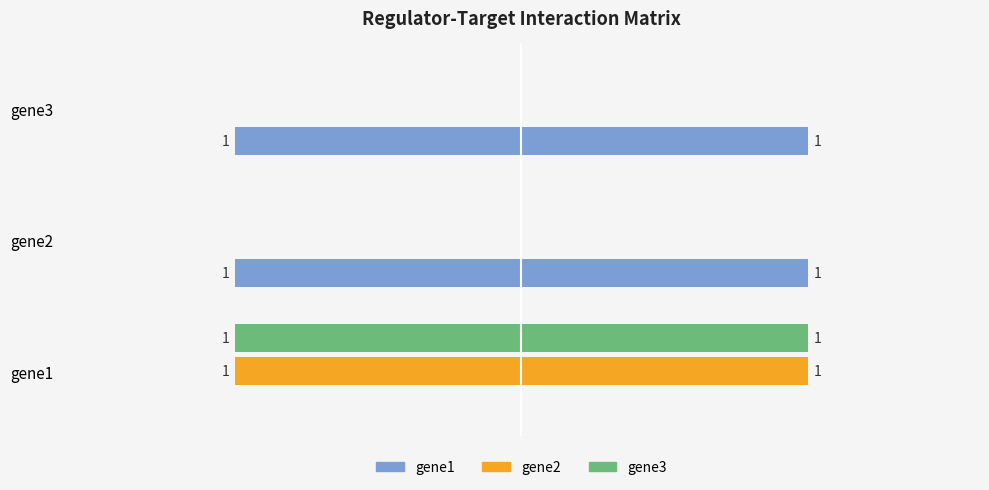

Rank the categories by gene3 value from lowest to highest.

gene2, gene3, gene1